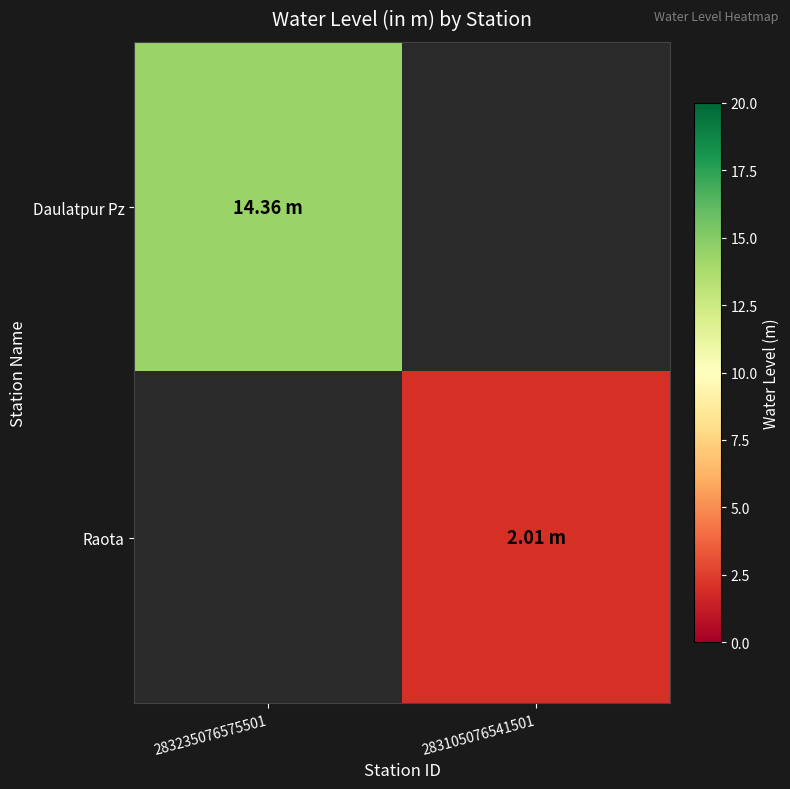

Which category has the lowest value across all series?

283105076541501